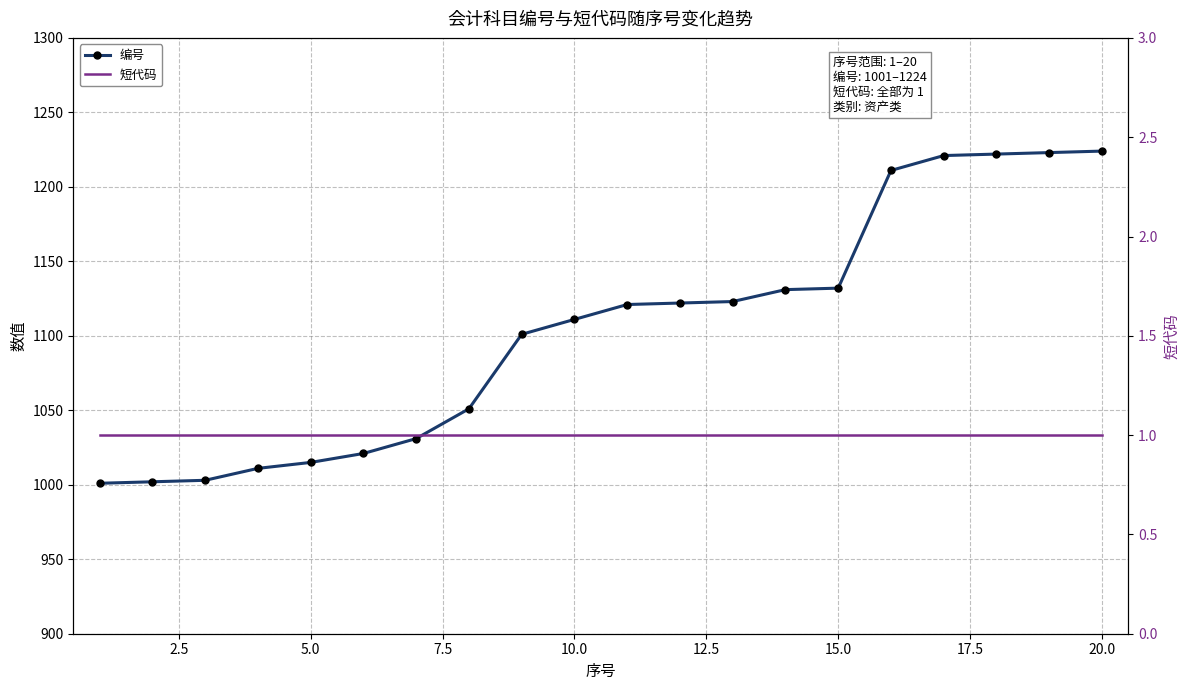

How many distinct data groups are displayed?

2